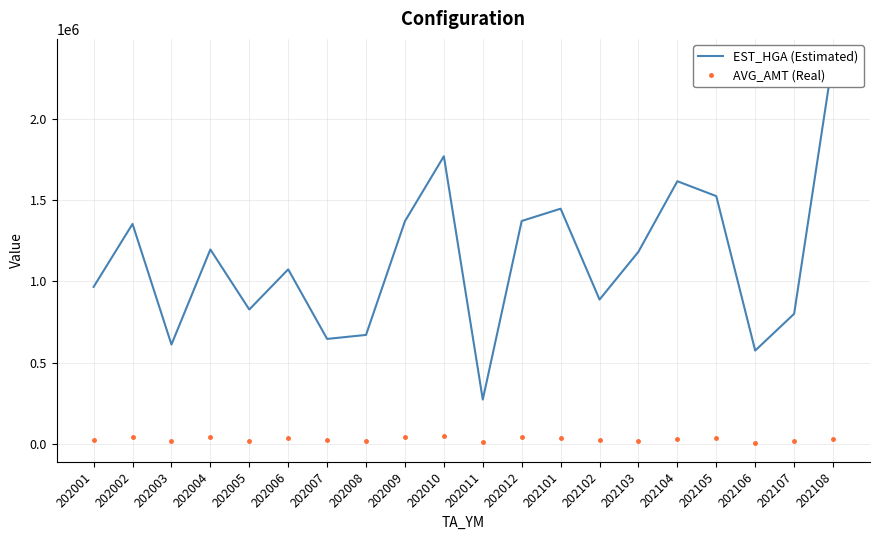

What is the approximate value of AVG_AMT (Real) at 202101, to the nearest 100?

35400